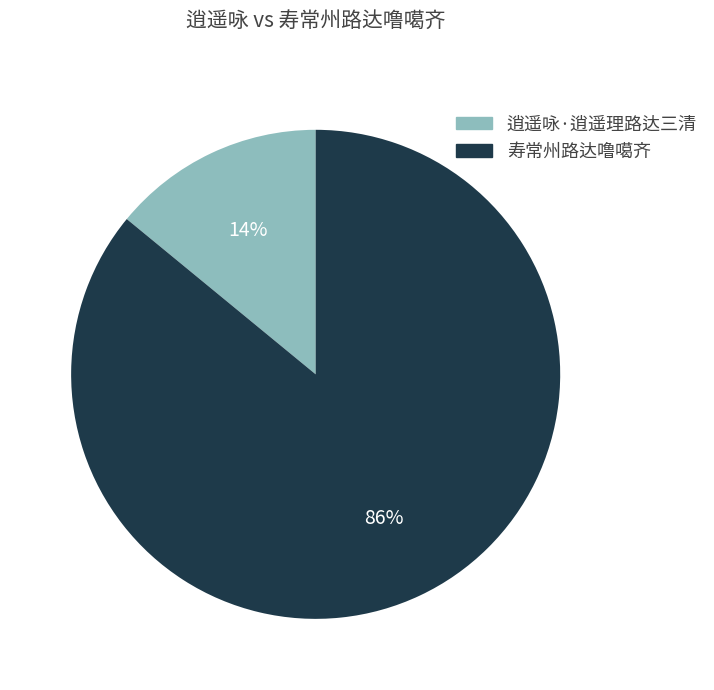

To the nearest percent, what percentage of the pie is 逍遥咏·逍遥理路达三清?

14%